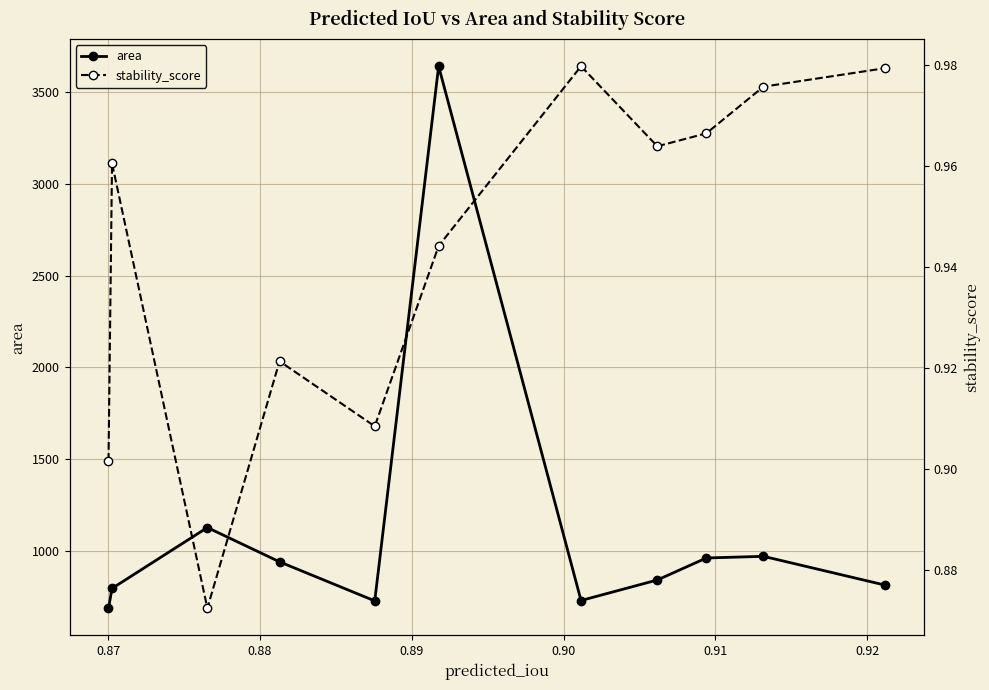

Does the chart have visible grid lines?

Yes